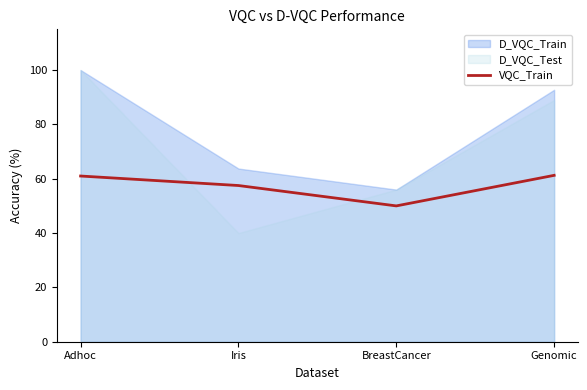

Does the chart have visible grid lines?

No